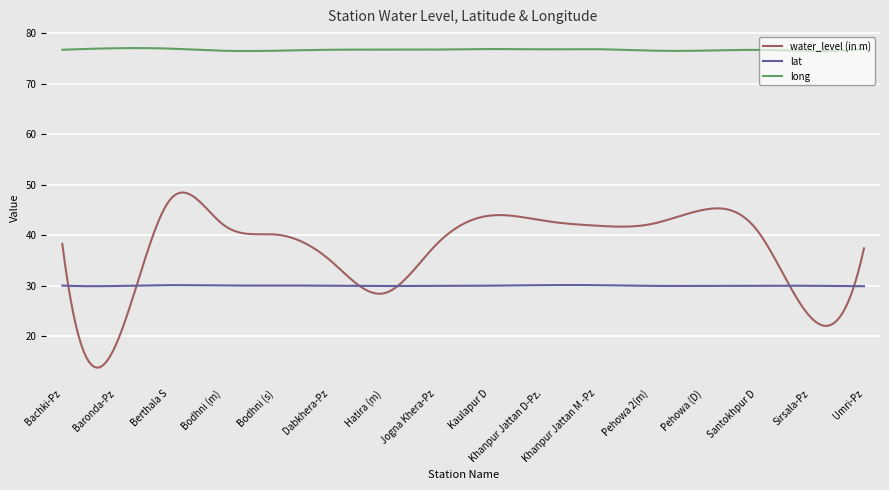

Which series has the largest total across all categories?

long